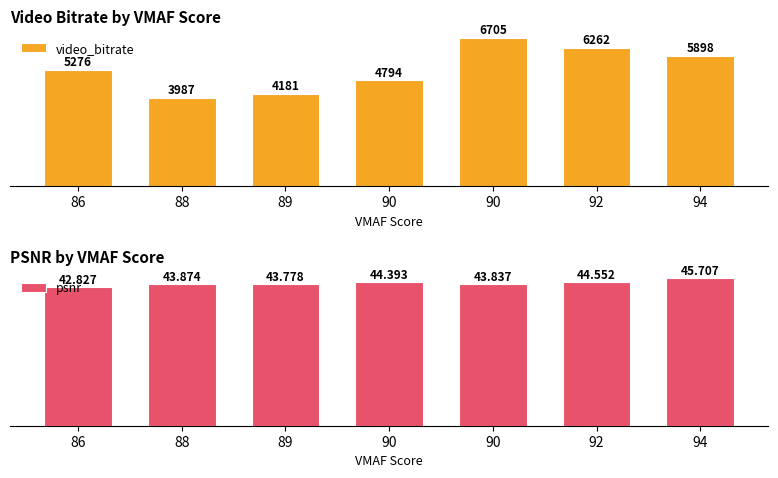

Rank the series by their average value, from highest to lowest.

video_bitrate, psnr